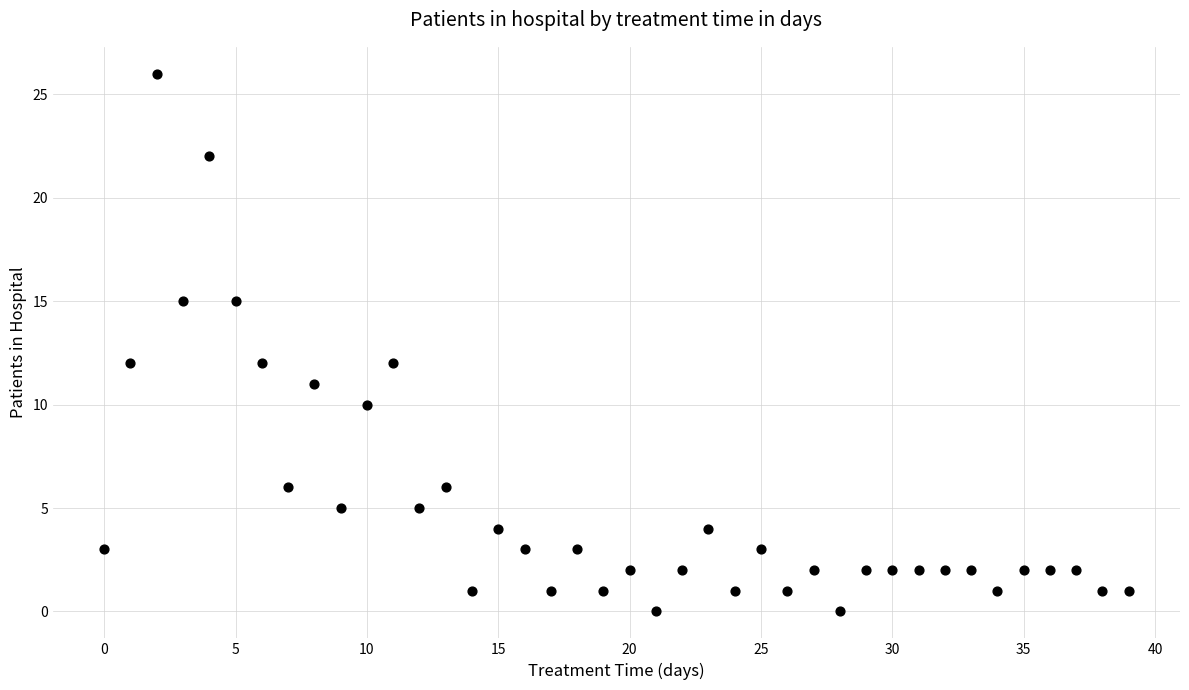

What is the range of Y values (max minus min)?

26